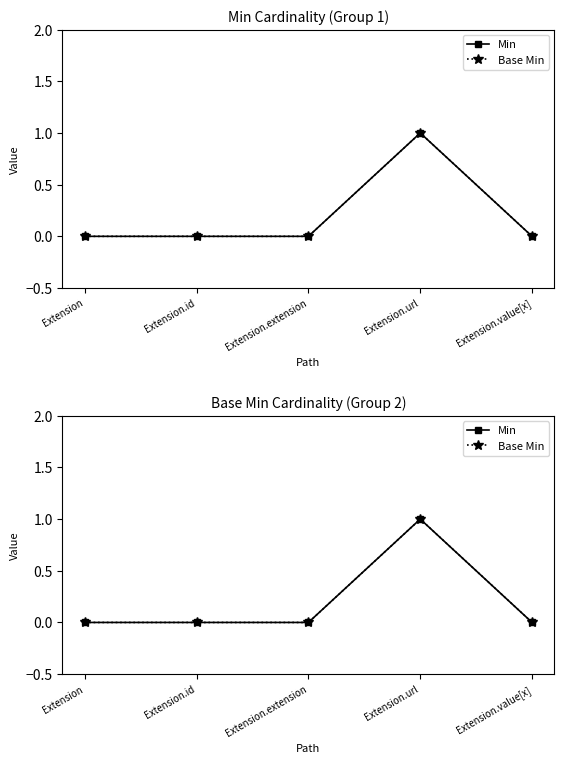

Rank the series at Extension from highest to lowest value.

Min, Base Min